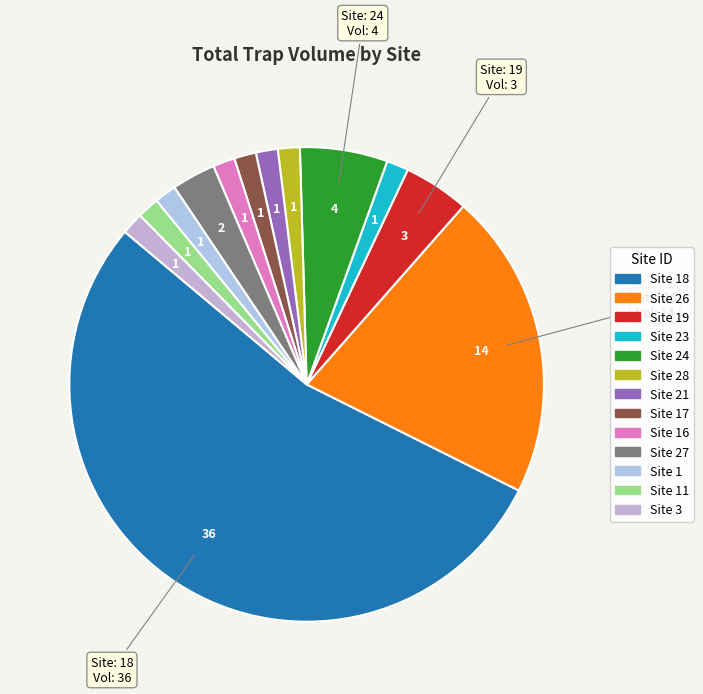

How many segments does this pie chart have?

13